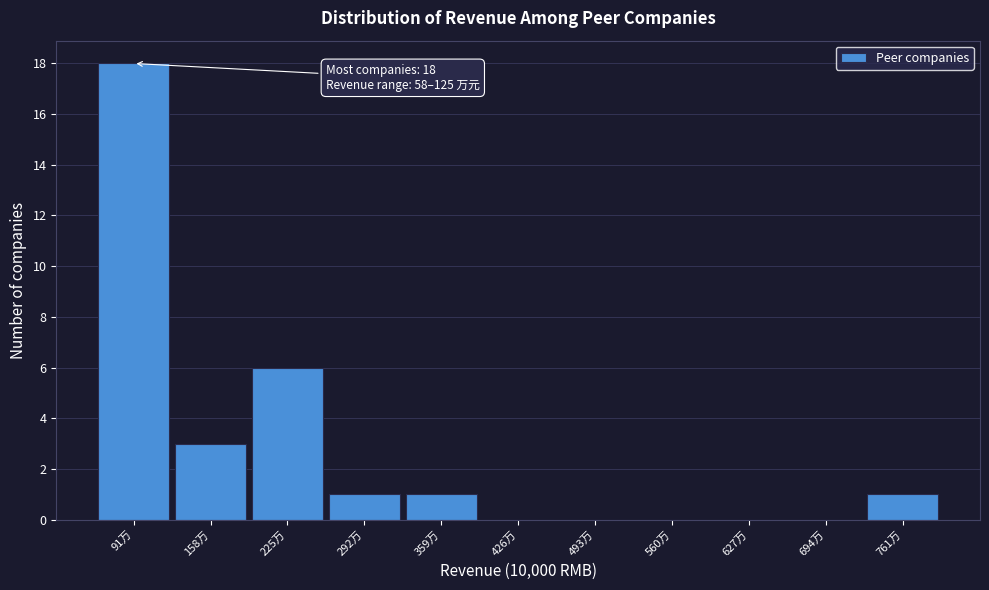

Reading right to left, what are all the values shown in this chart?

761万=1	694万=0	627万=0	560万=0	493万=0	426万=0	359万=1	292万=1	225万=6	158万=3	91万=18